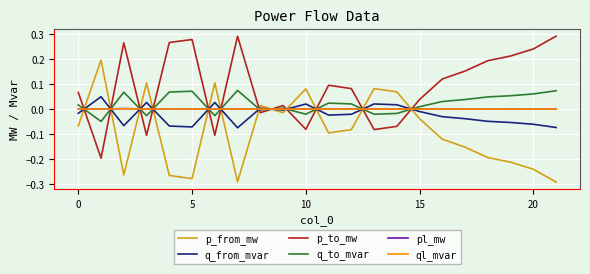

Is this an area chart (filled region under the line)?

No